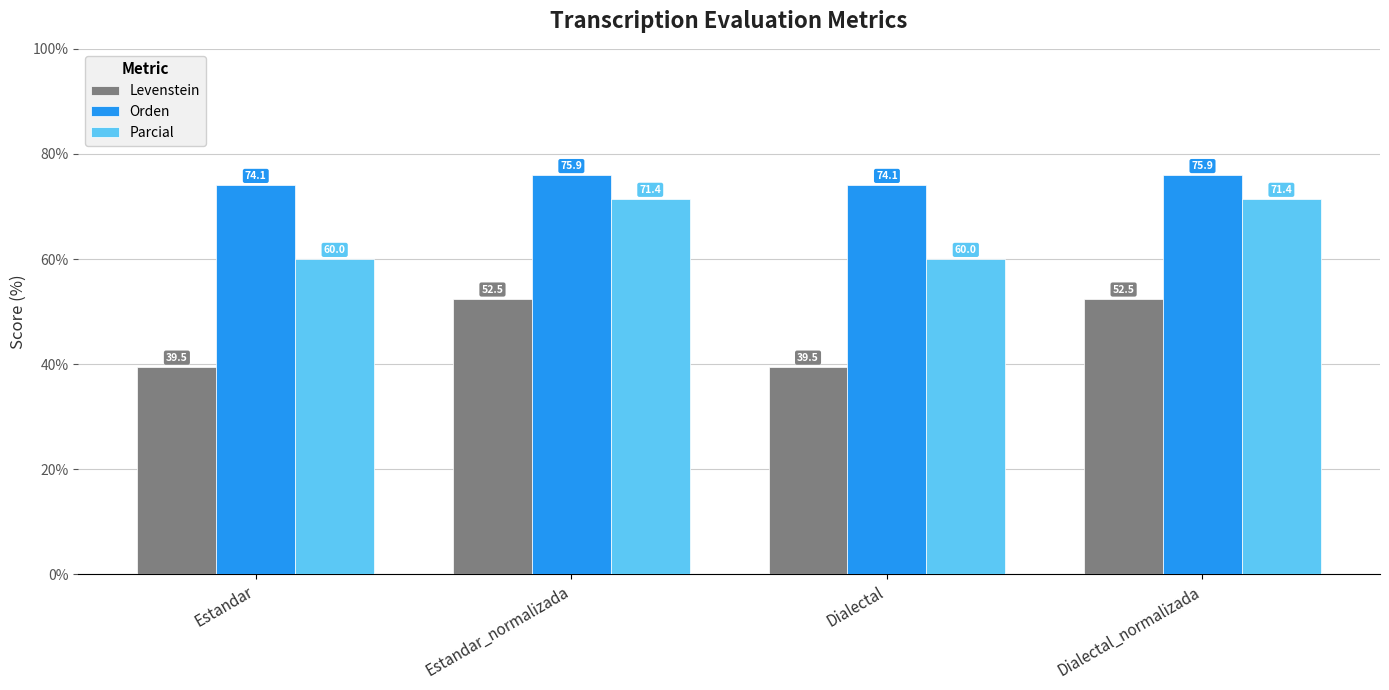

How many bars are there in each group?

3